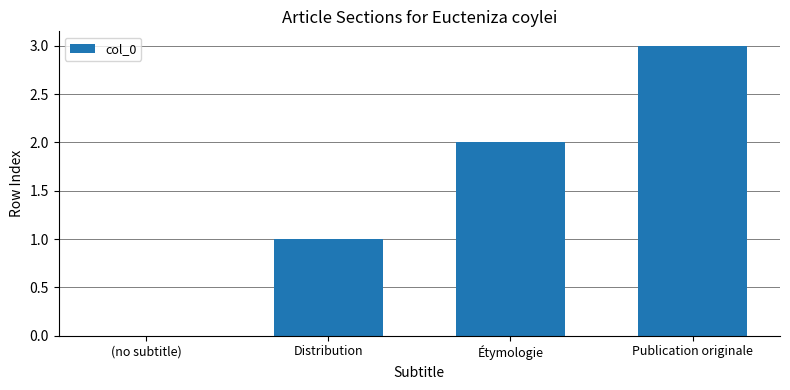

Reading right to left, list all the values displayed in this chart.

3	2	1	0